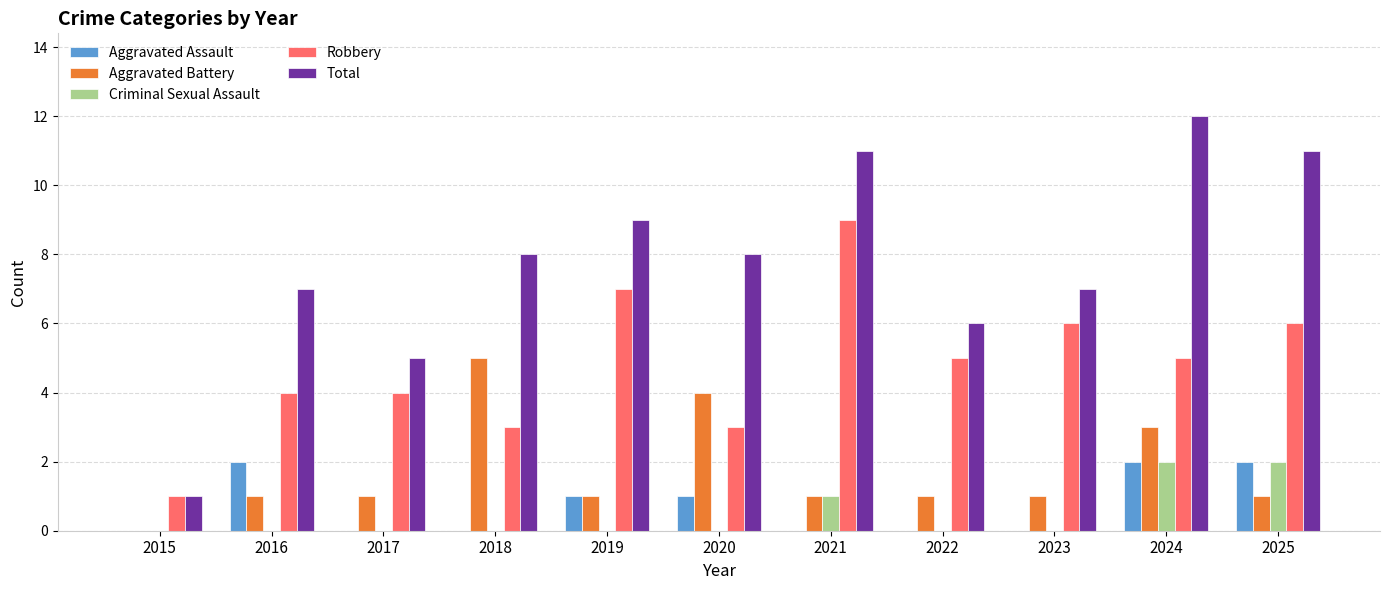

How many distinct data groups are displayed?

5